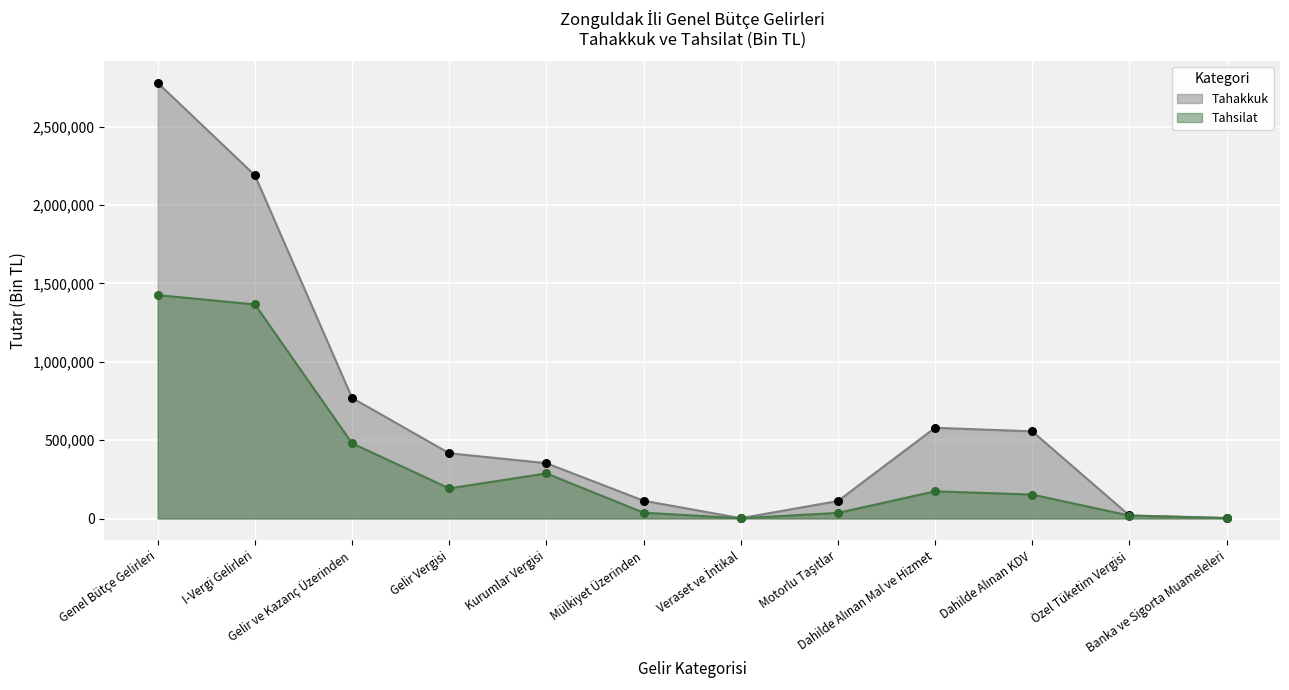

Is the value of Tahakkuk at Dahilde Alınan Mal ve Hizmet greater than the value of Tahsilat at Dahilde Alınan Mal ve Hizmet?

Yes